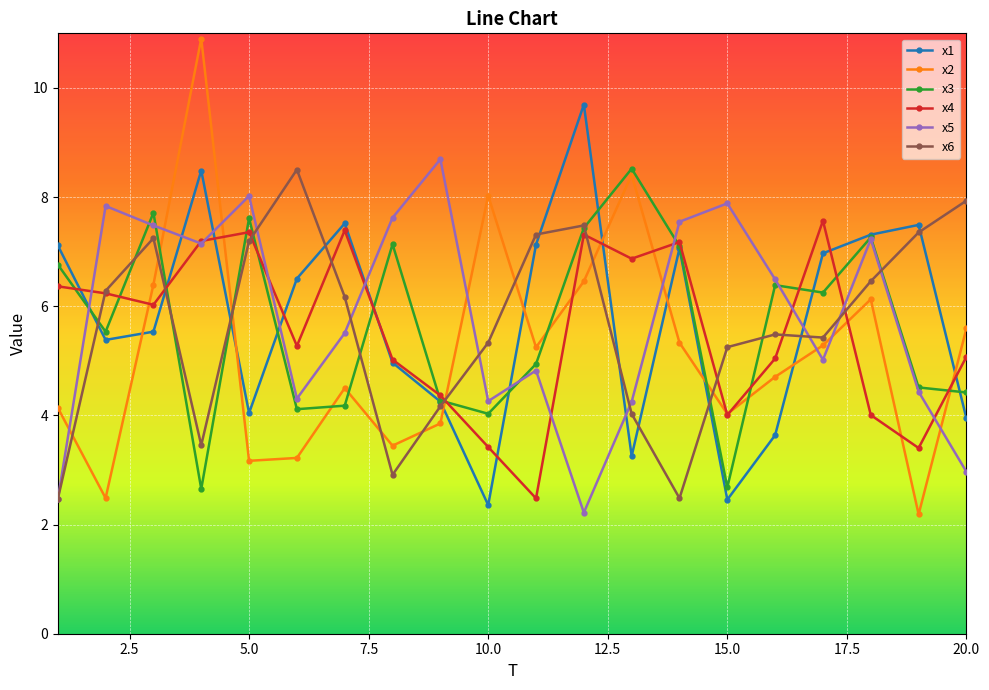

What is the highest value of the x5 series?

8.7